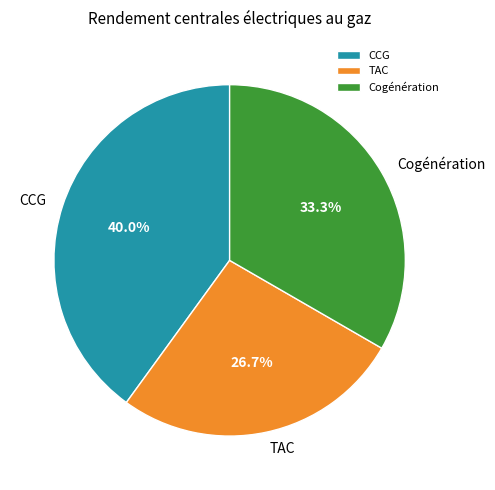

How many slices are in this pie chart?

3